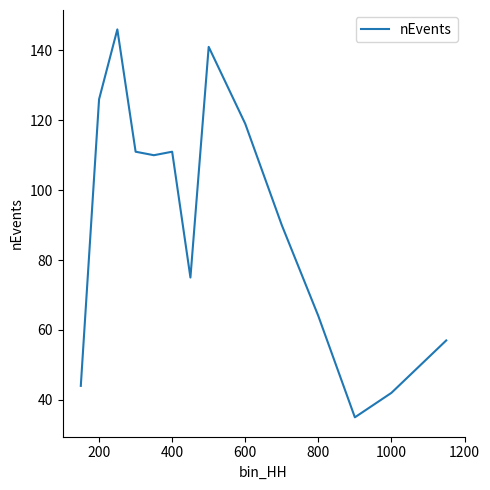

What is the greatest value displayed?

146